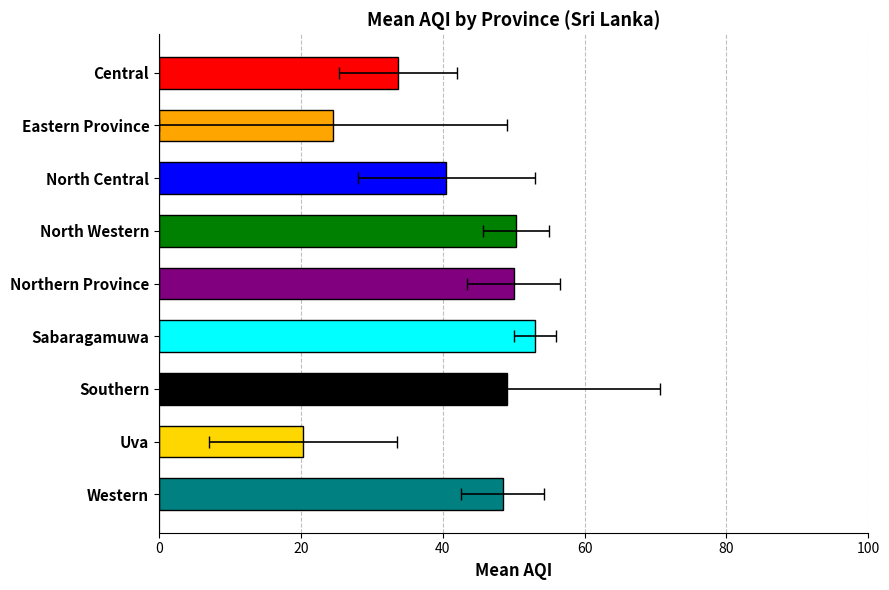

Is it true that the value at Southern is 49.0?

True